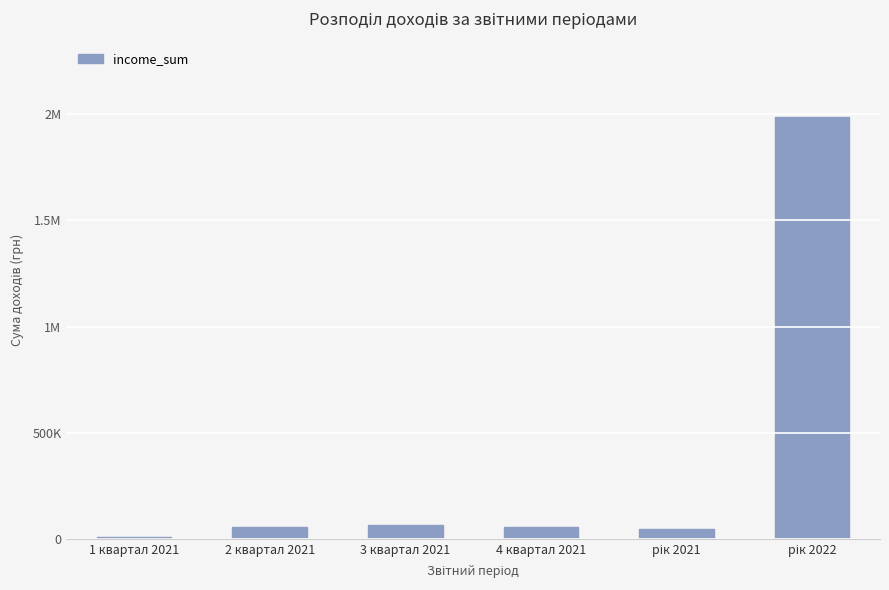

Is it true that the value at 2 квартал 2021 is 30050.8?

False